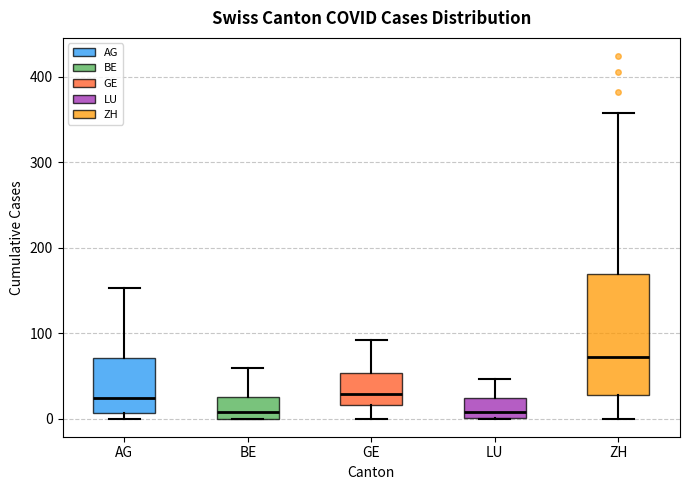

Where does the upper whisker of the box for LU end on the y-axis? The values are not printed on the chart, so give them approximately, as read against the axis.

50